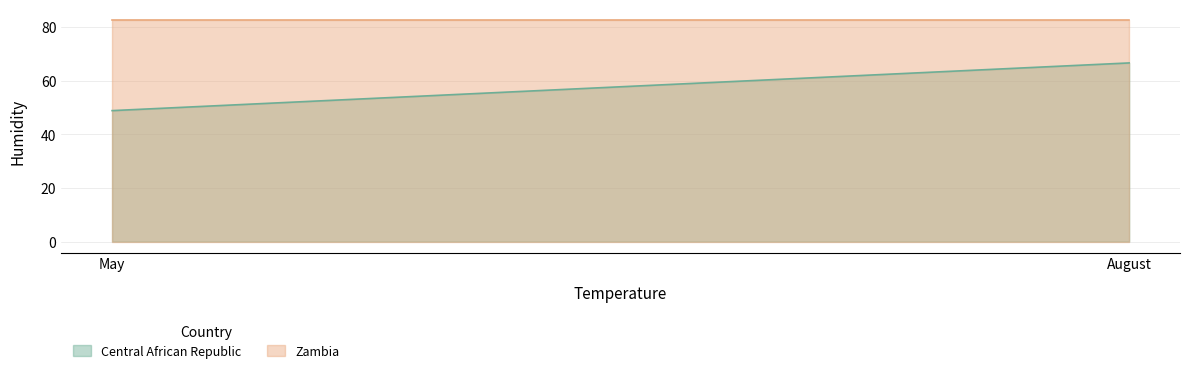

At which label does Central African Republic first exceed 66?

August